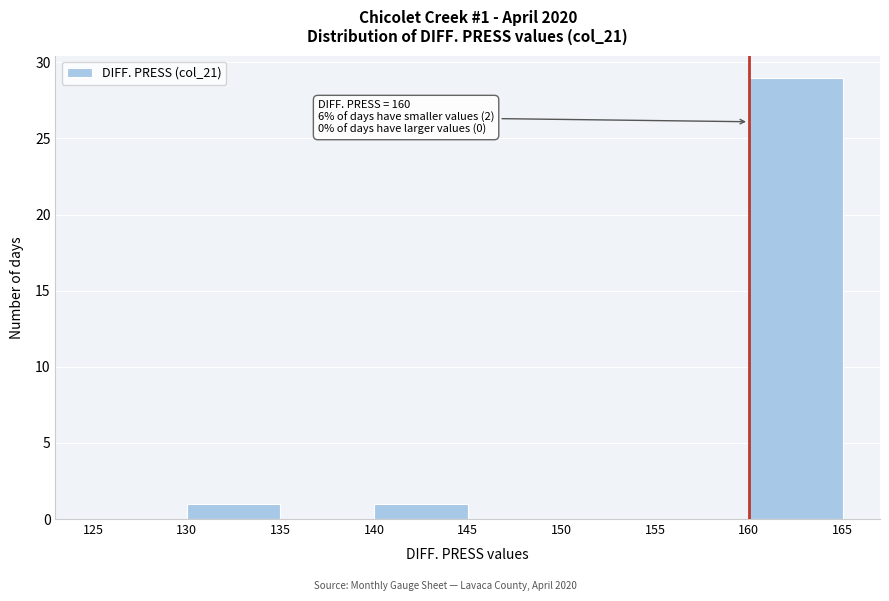

Which range on the x-axis has the tallest bar?

160 to 165